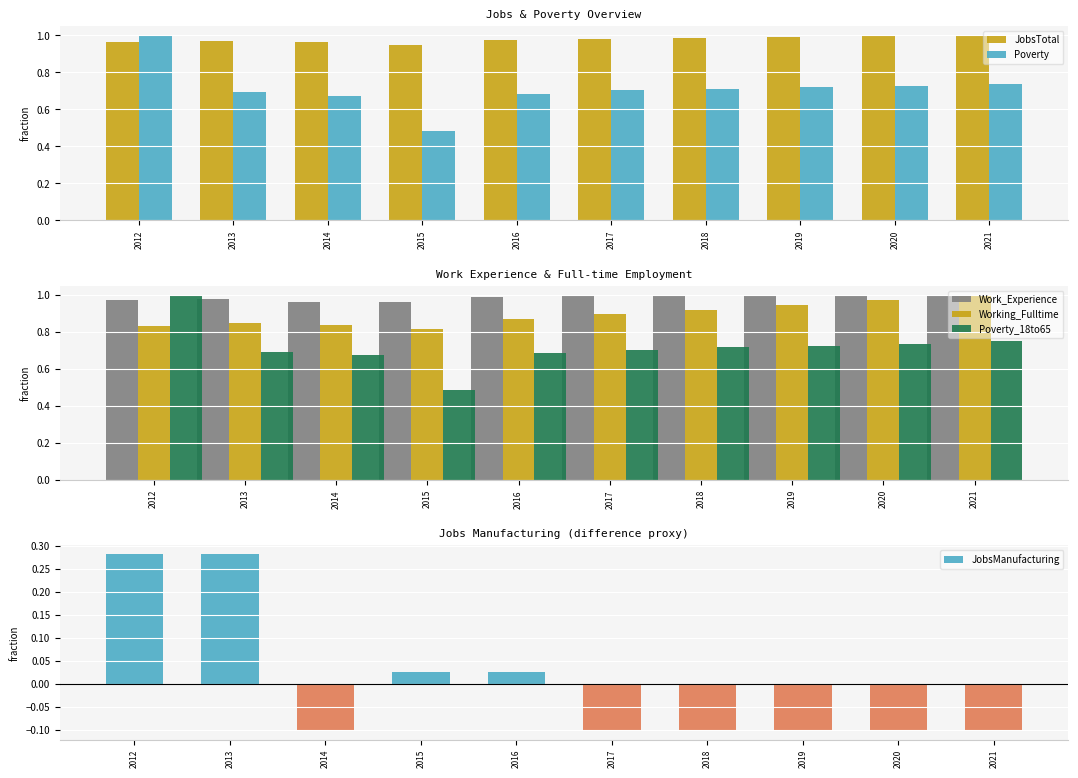

At how many categories does at least one series exceed 0?

10